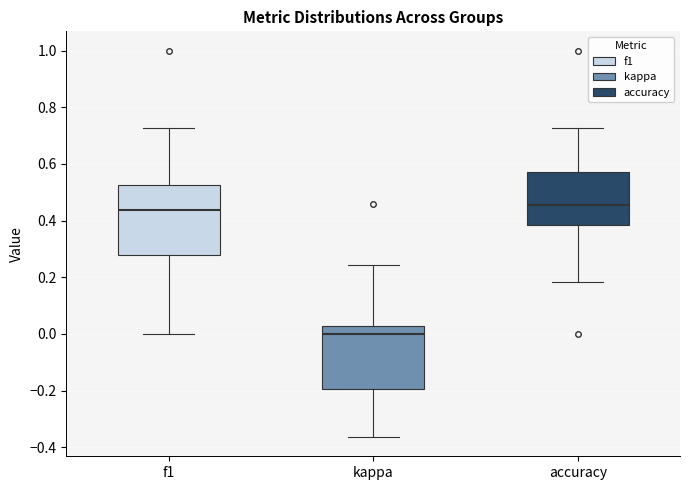

Reading left to right, transcribe this box plot: for each box, give where its median line is, the range the box spans, and where its two whiskers end, as read against the y-axis. The values are not printed on the chart, so give them approximately, as read against the axis.

f1: median 0.44, box 0.28 to 0.52, whiskers 0.00 to 0.72
kappa: median 0.00, box -0.20 to 0.02, whiskers -0.36 to 0.24
accuracy: median 0.46, box 0.38 to 0.58, whiskers 0.18 to 0.72